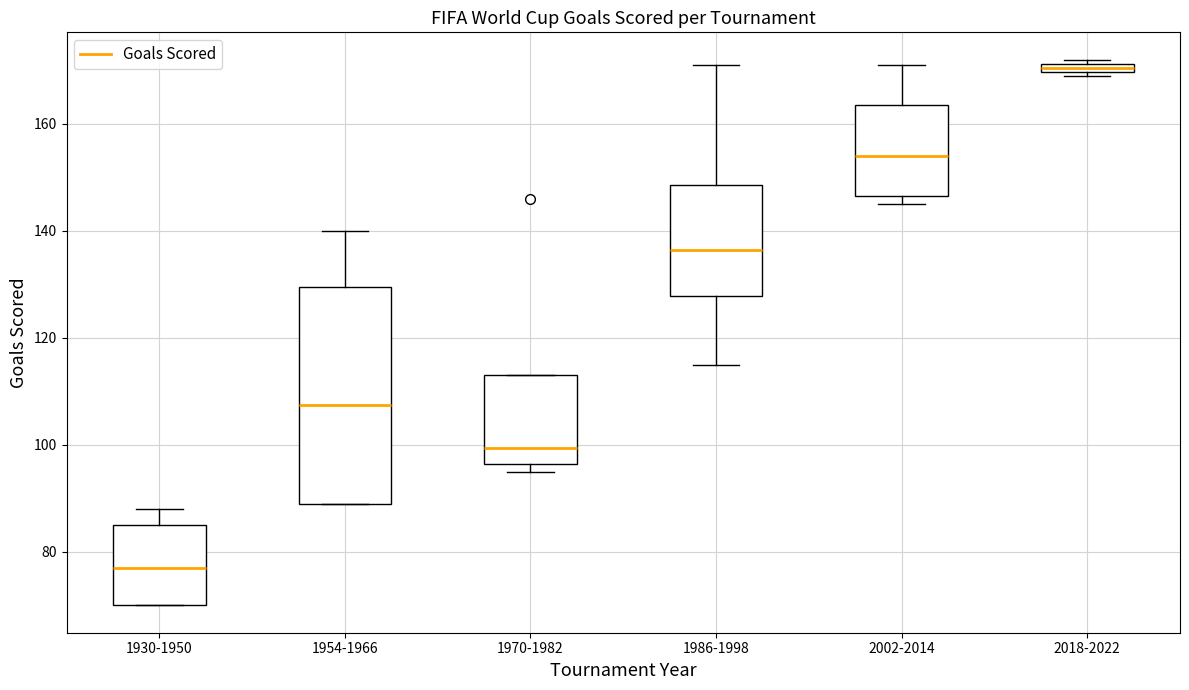

Comparing the boxes themselves (not the whiskers), which one is the tallest?

1954-1966